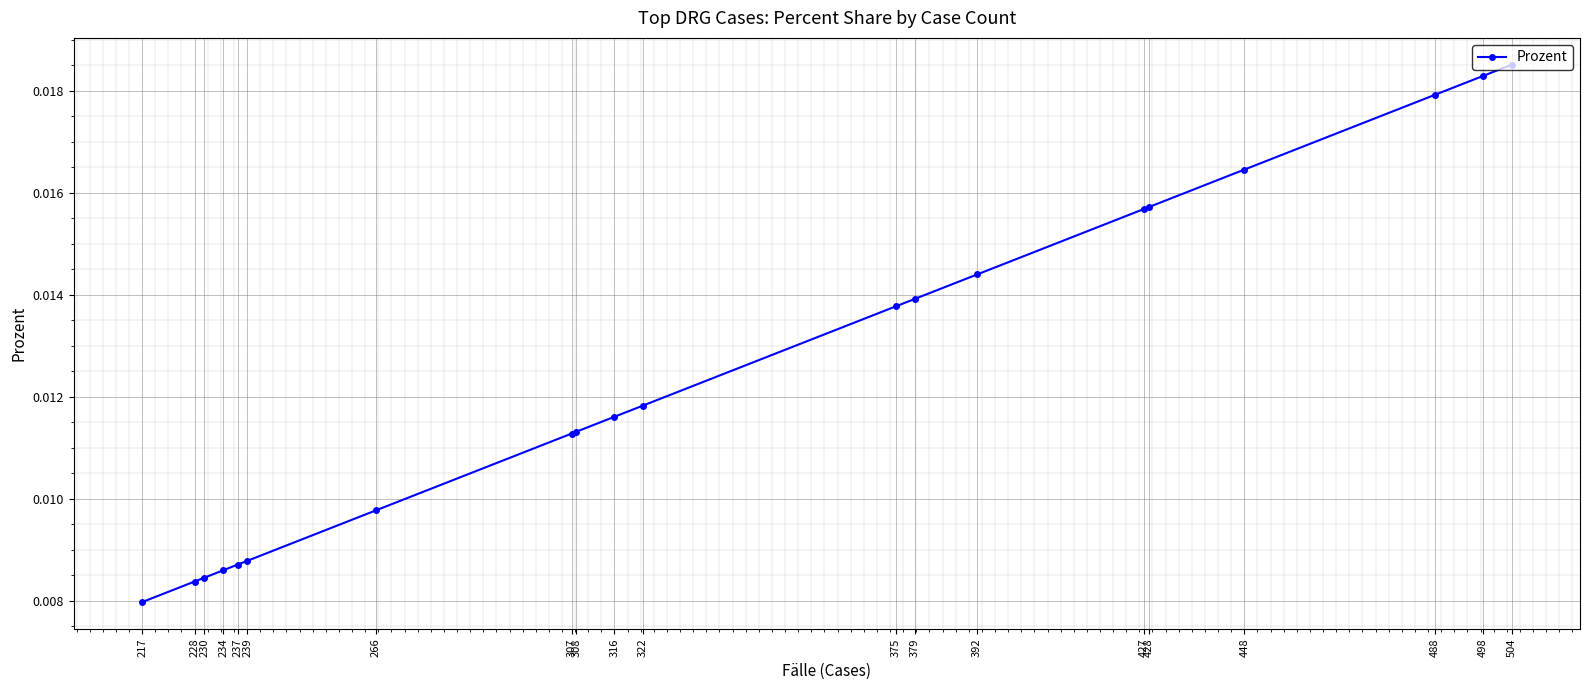

True or false: the data shows 0.0 at 392.

False